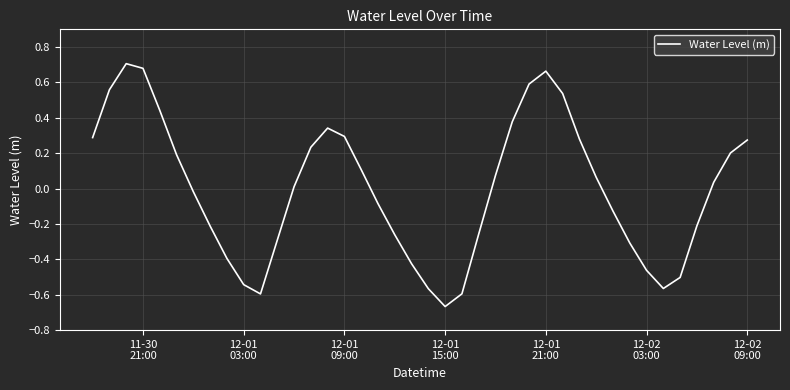

What is the difference between the maximum and minimum values?

1.4